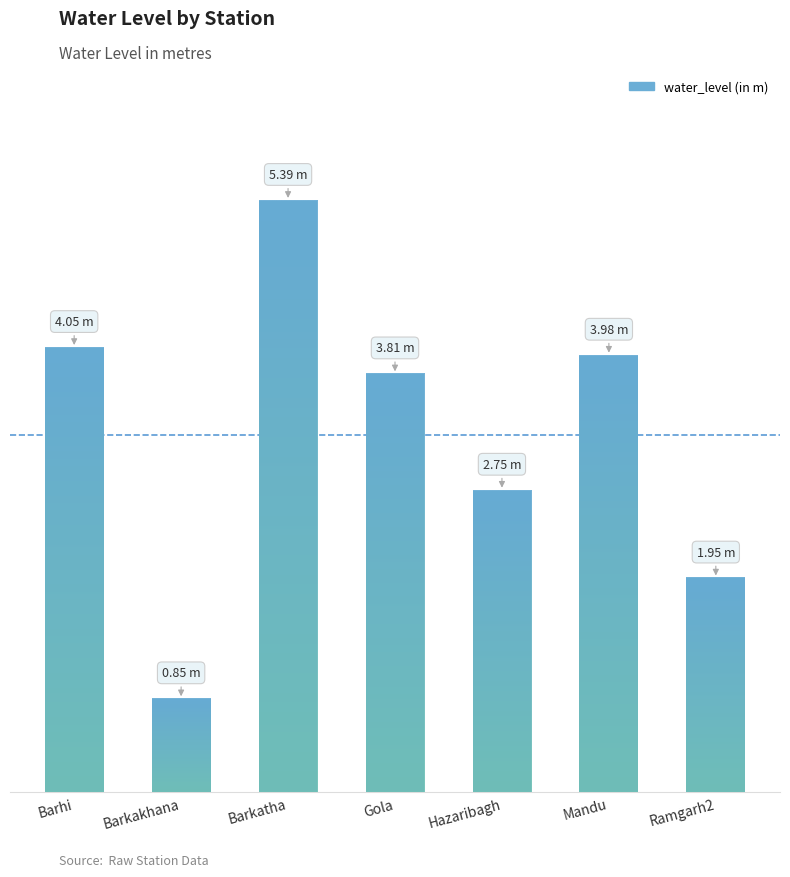

What is the sum of the values at Barkakhana and Barhi?

4.9